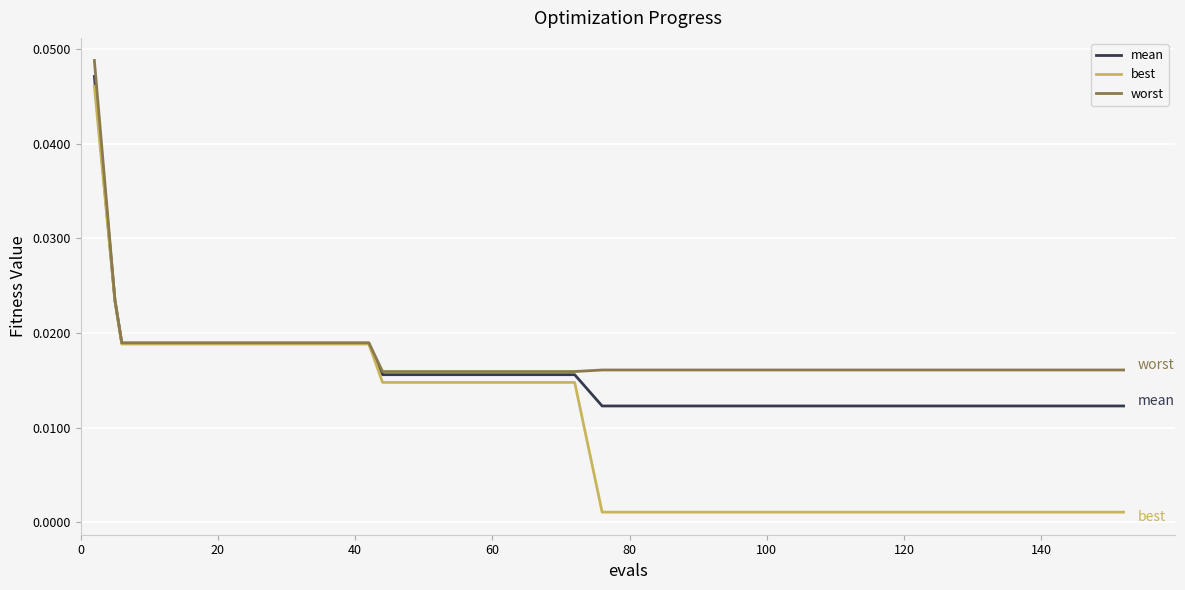

Rank the series by their maximum value, from lowest to highest.

best, mean, worst